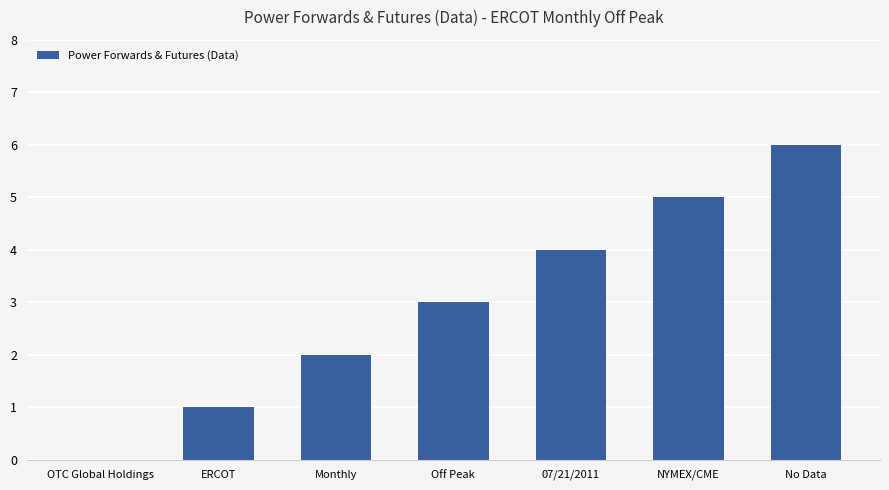

What is the sum of the values at Off Peak and Monthly?

5